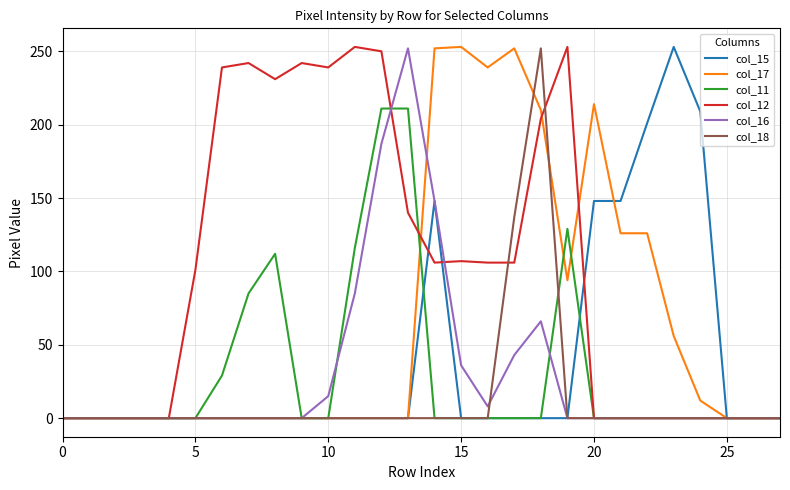

Which series has the largest total across all categories?

col_12